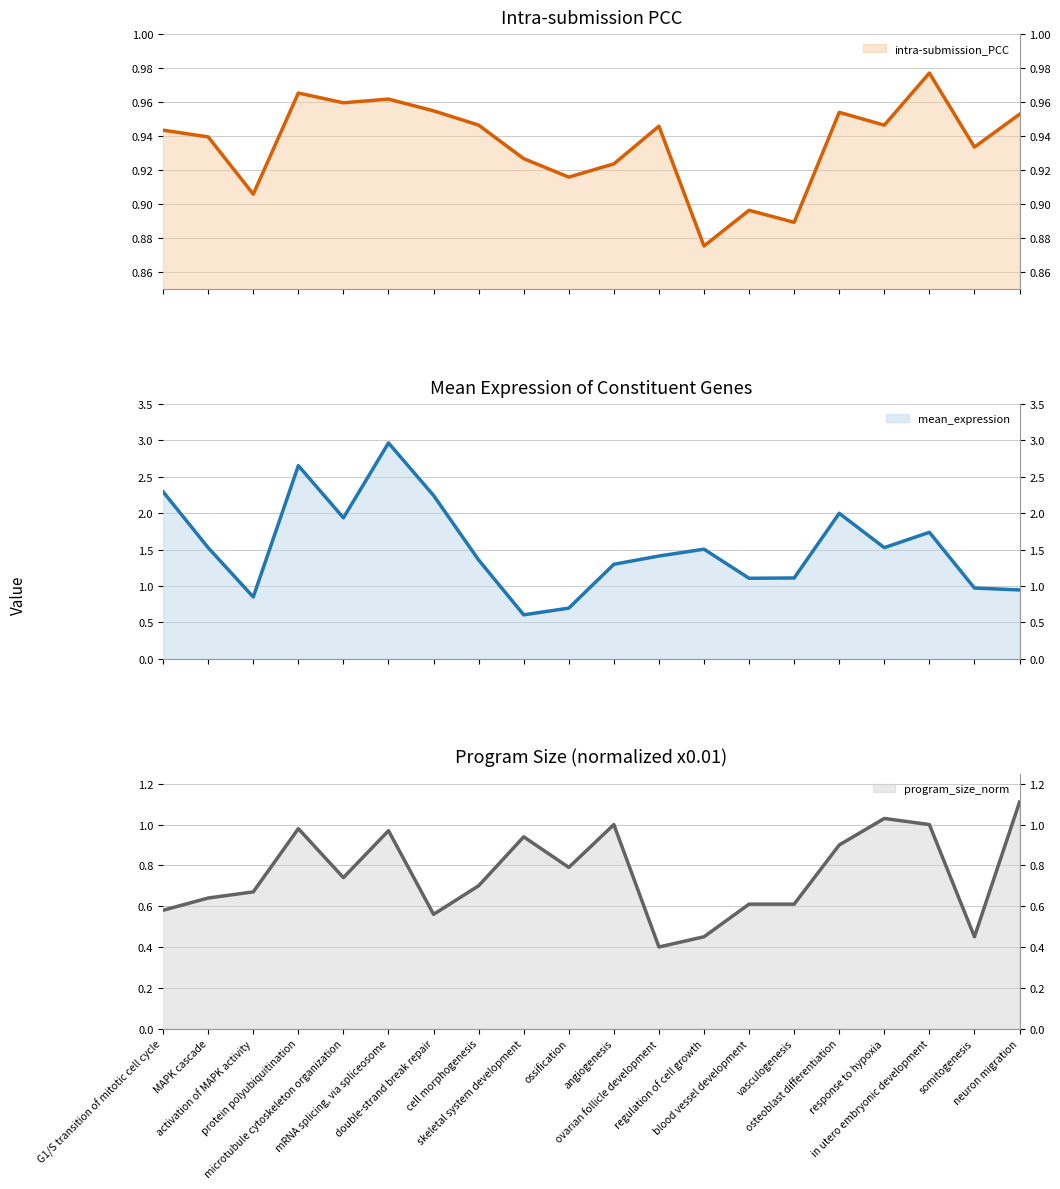

Where is the first local minimum for mean_expression?

activation of MAPK activity